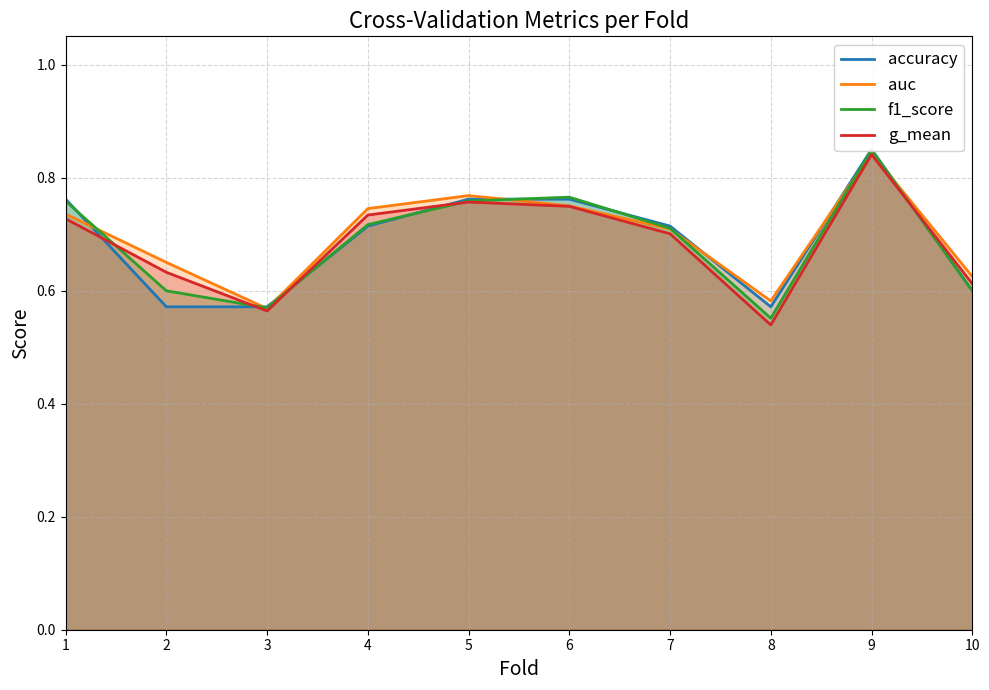

The f1_score series shows 0.7 at 4. True or false?

True